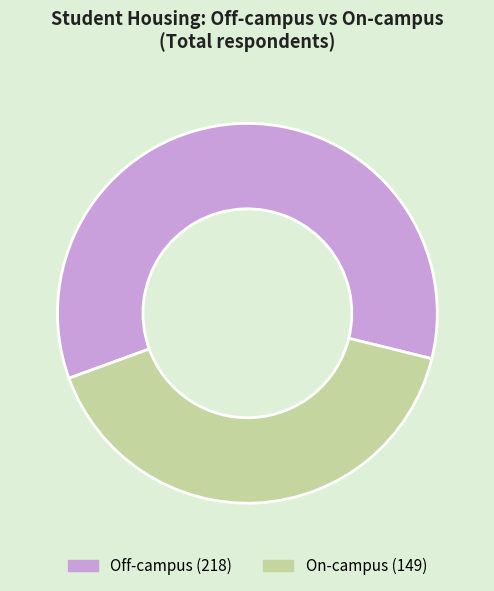

Is there any slice that represents more than half of the pie?

Yes